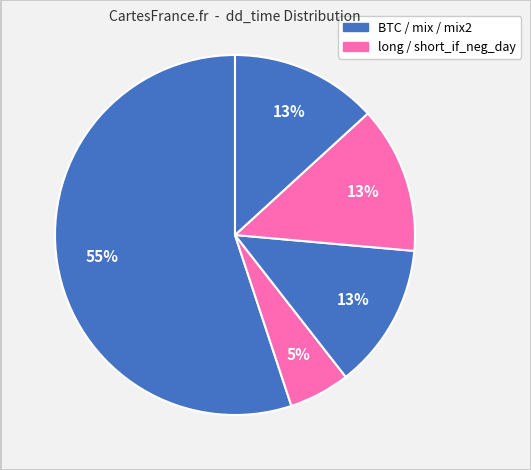

How many slices are in this pie chart?

5